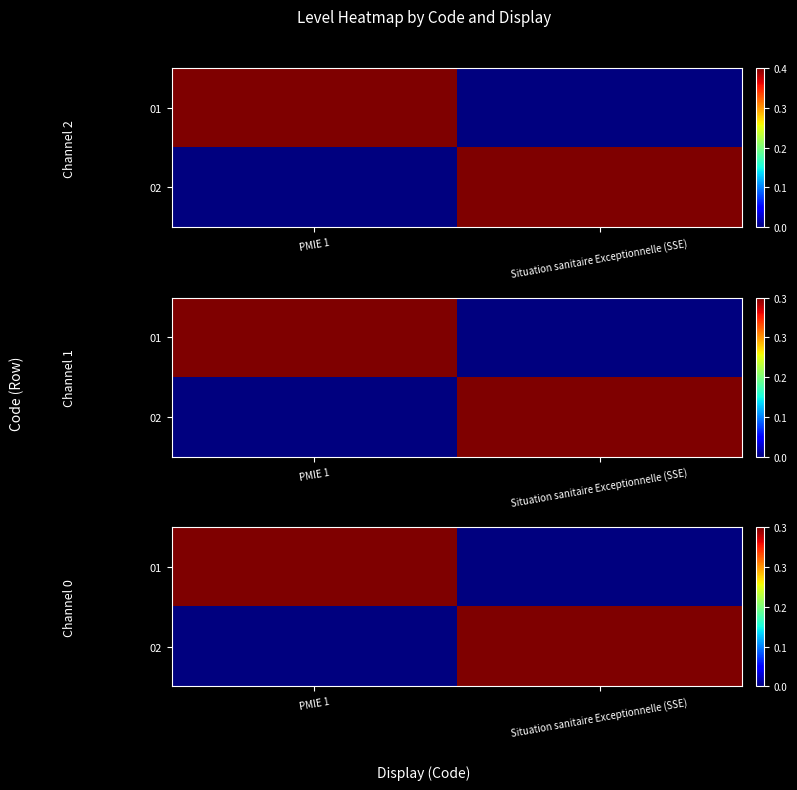

At which category is the sum across all series the highest?

PMIE 1